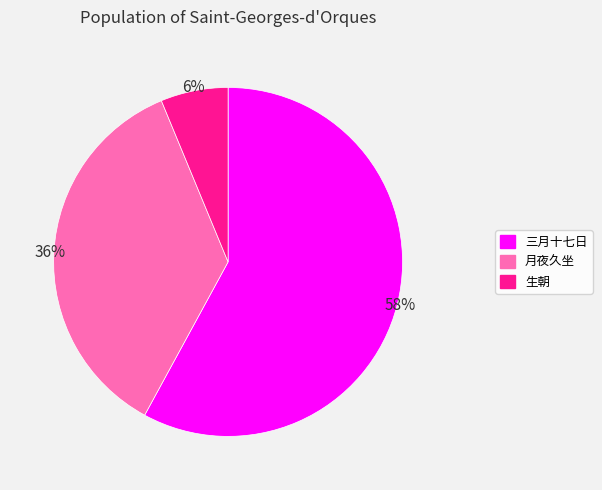

What is the majority slice?

三月十七日